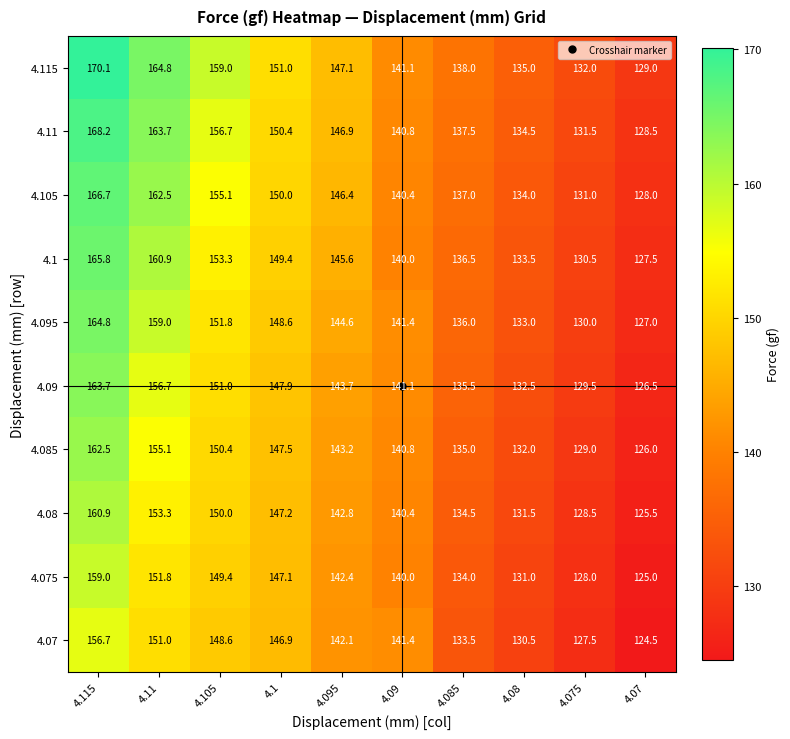

At which category does the chart reach its peak across all series?

4.115